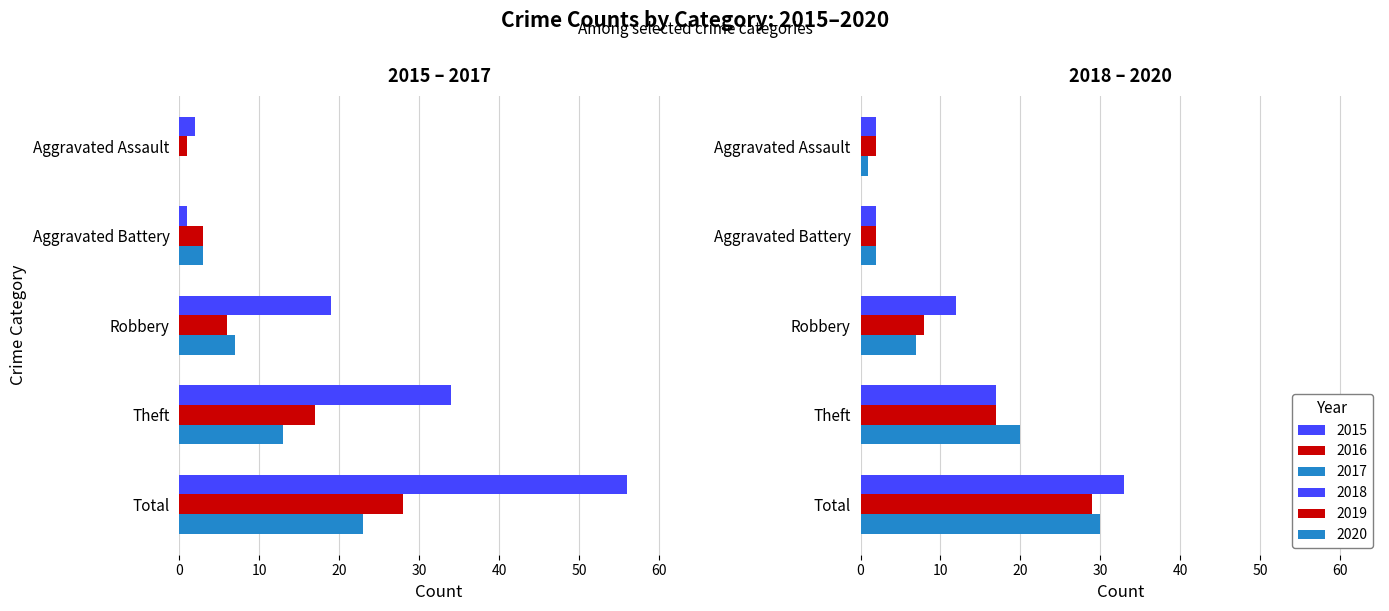

How many values in the 2015 series are below 19?

2